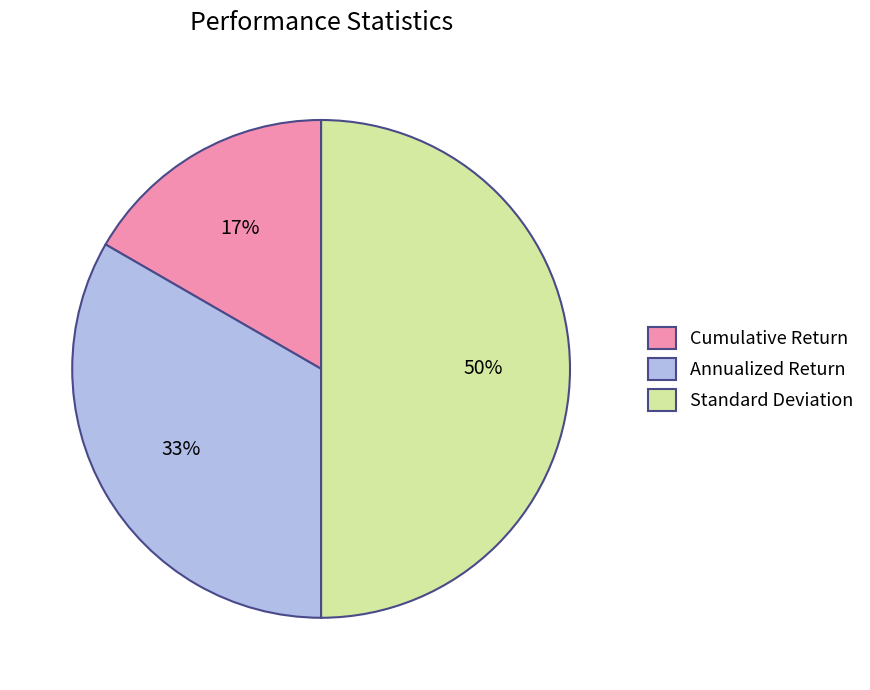

Does Cumulative Return account for over 50% of the chart?

No